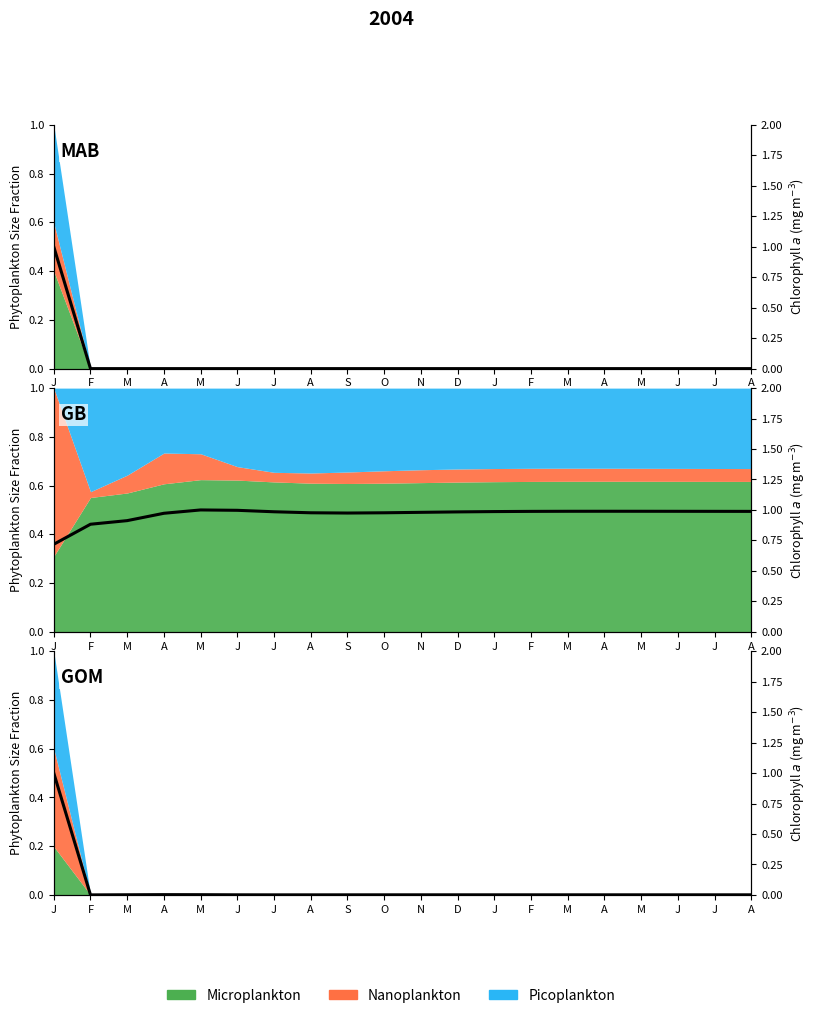

Between A and J, which is larger?

J